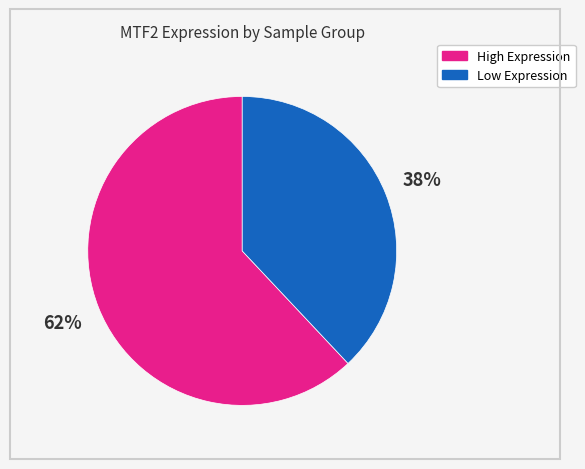

Is there a majority slice in this chart?

Yes